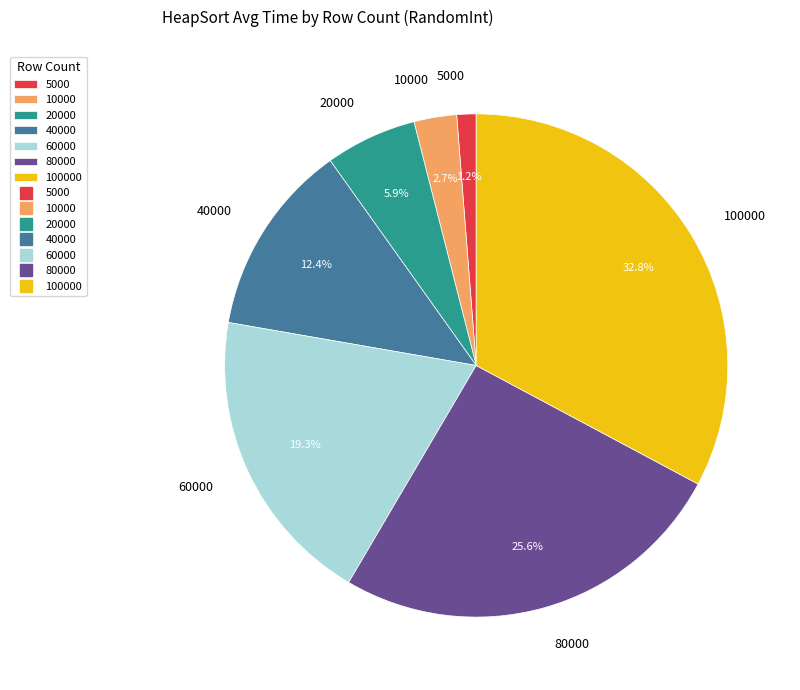

To the nearest percent, what portion does 10000 represent?

3%